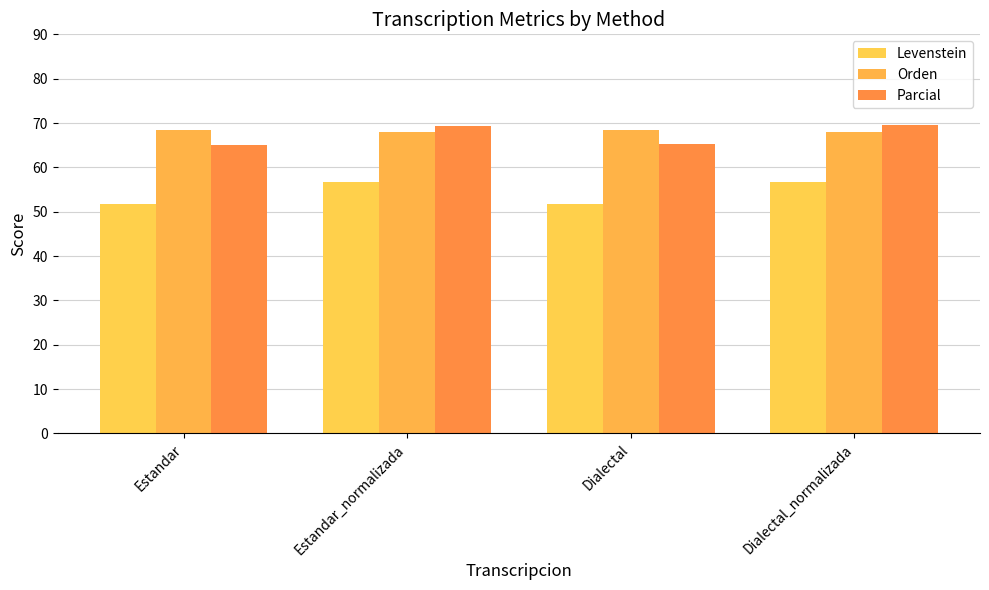

Reading right to left, list all the values displayed in this chart.

Levenstein: 56.8	51.8	56.6	51.7
Orden: 68.0	68.4	67.9	68.3
Parcial: 69.6	65.2	69.3	64.9